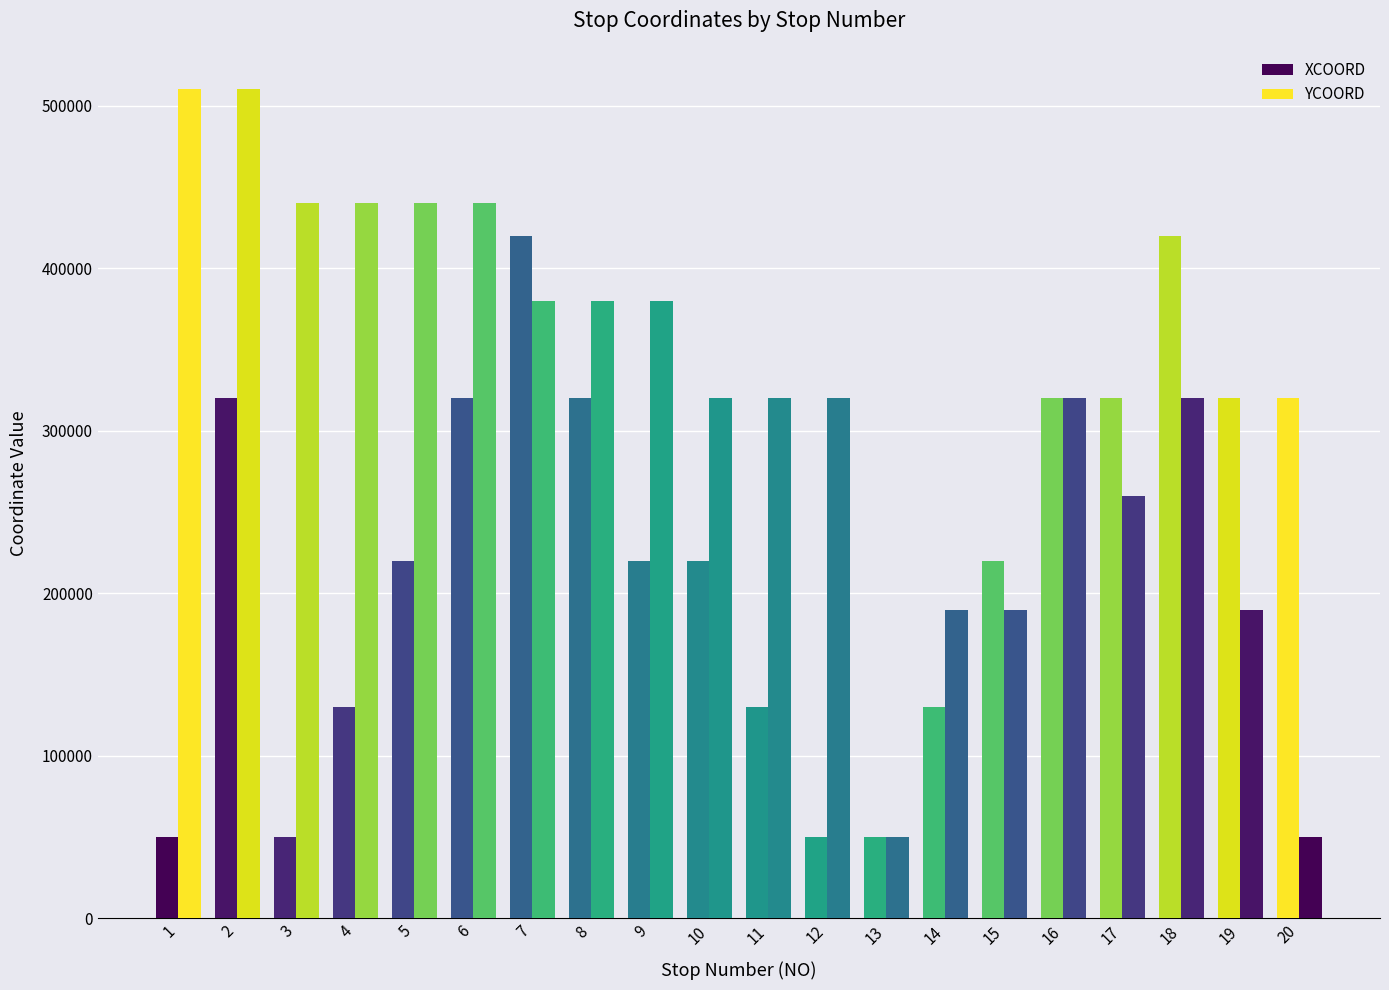

Count the number of categories in the chart.

20